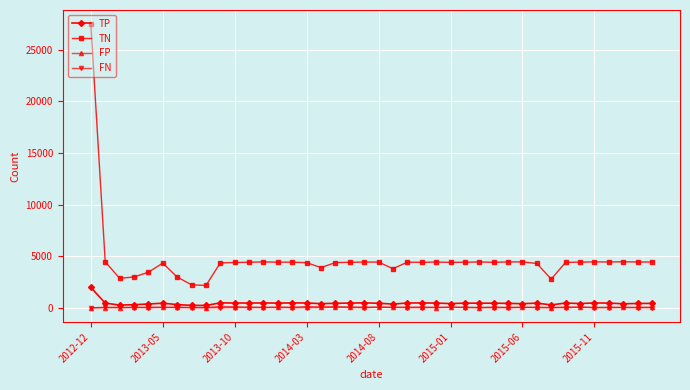

True or false: TP has more than 0 points higher than both neighbors.

True